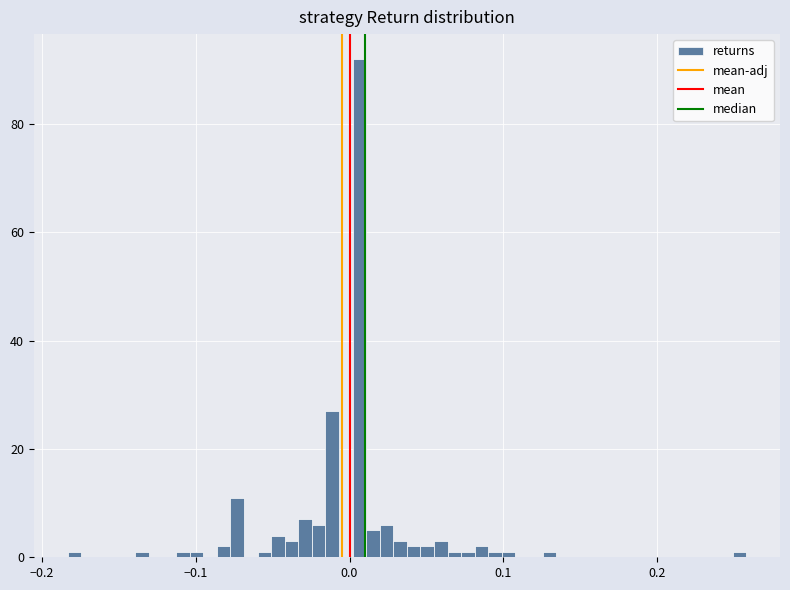

Read against the x-axis, roughly where is the centre of the tallest bar?

0.01